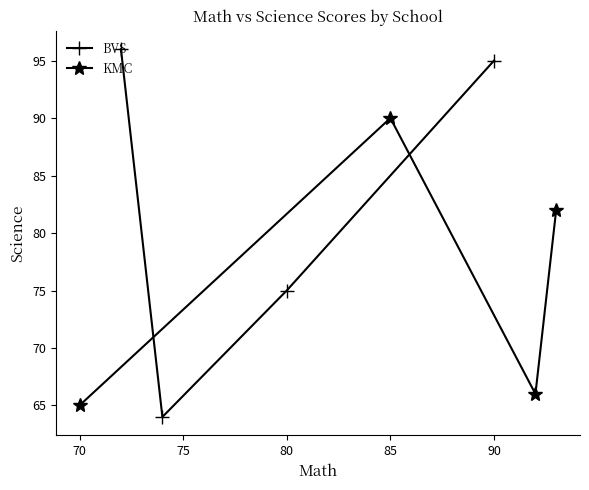

What is the value of the BVS point at the 2nd from the left?

64